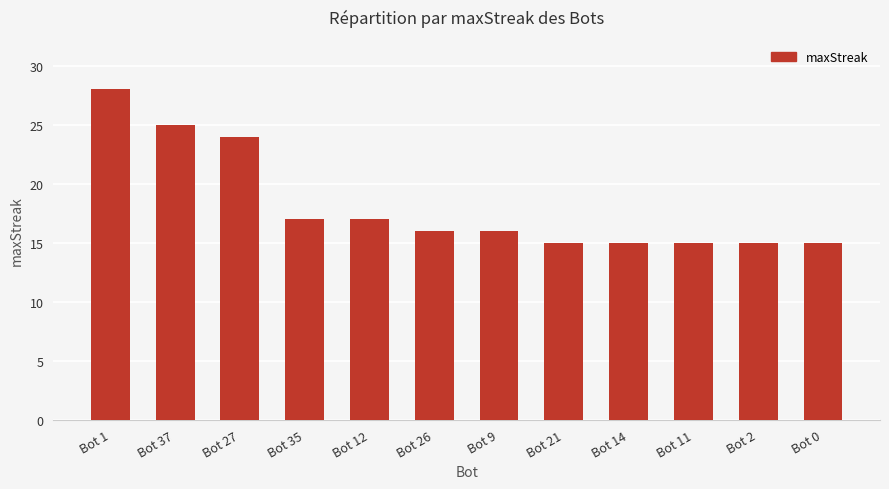

How many series are shown in this chart?

1